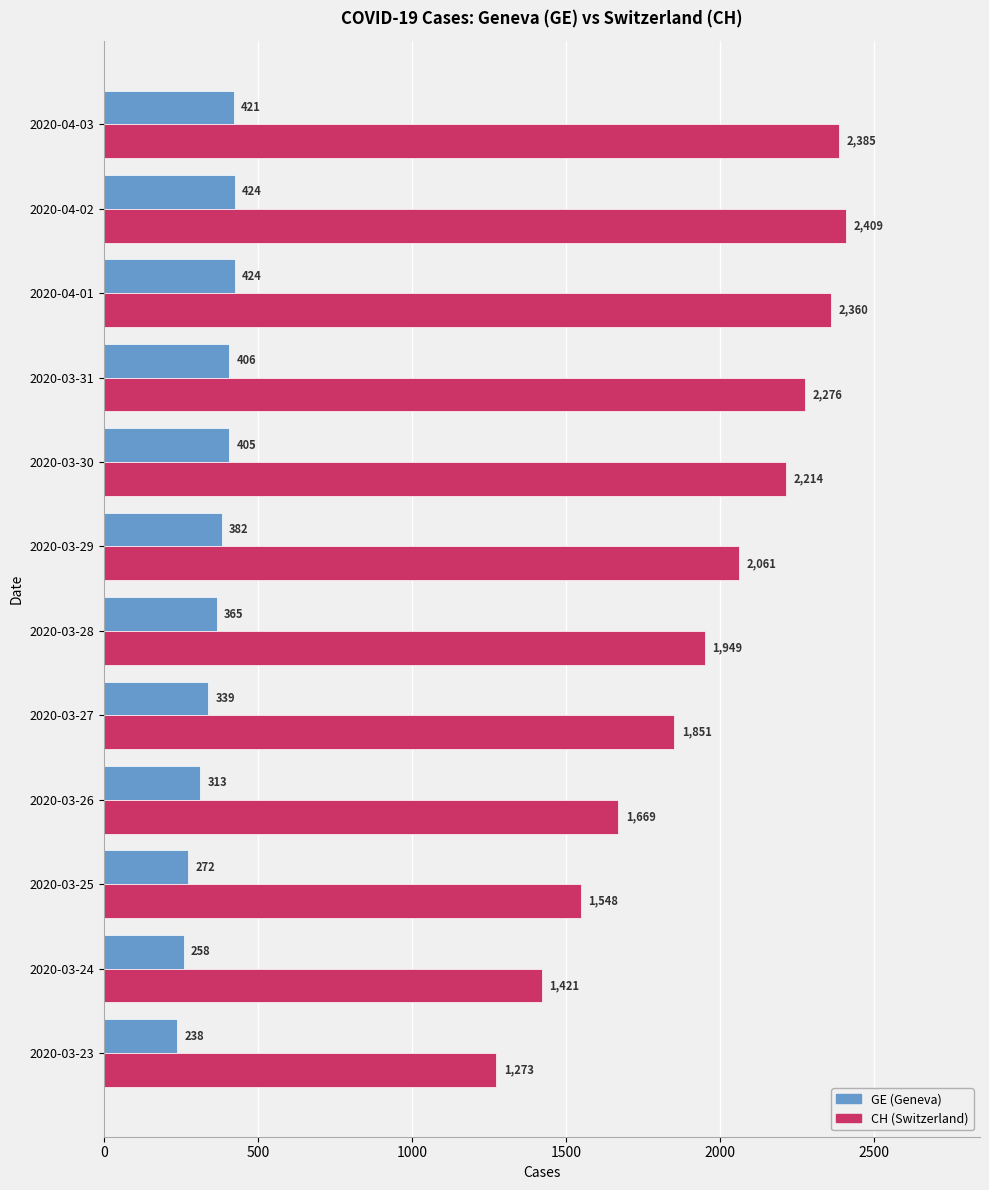

What is the smallest value displayed?

238